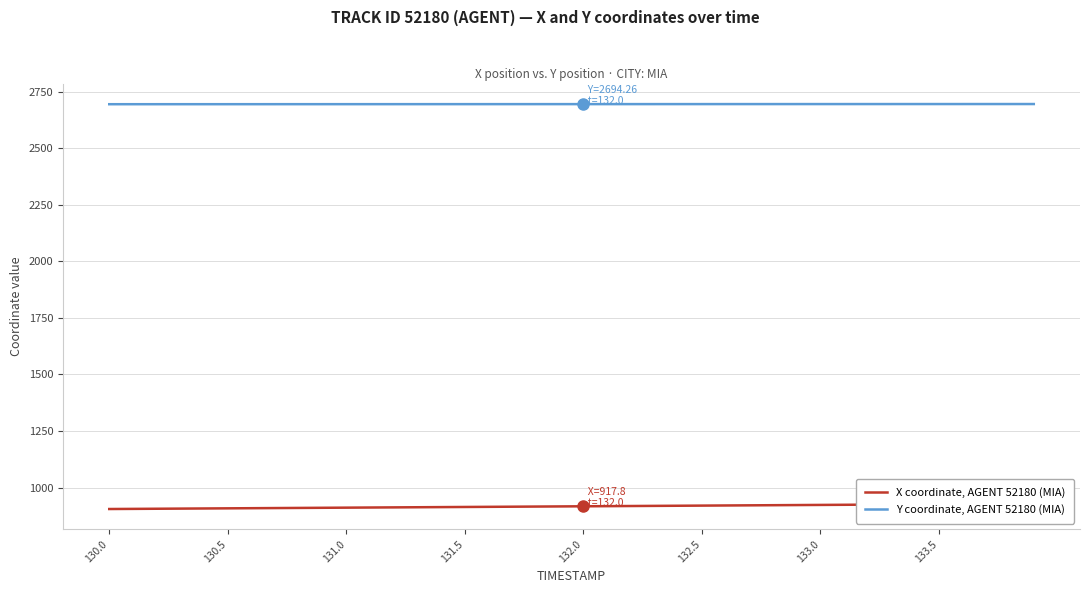

The value of Y coordinate, AGENT 52180 (MIA) at 133.0 is 3754.8. True or false?

False